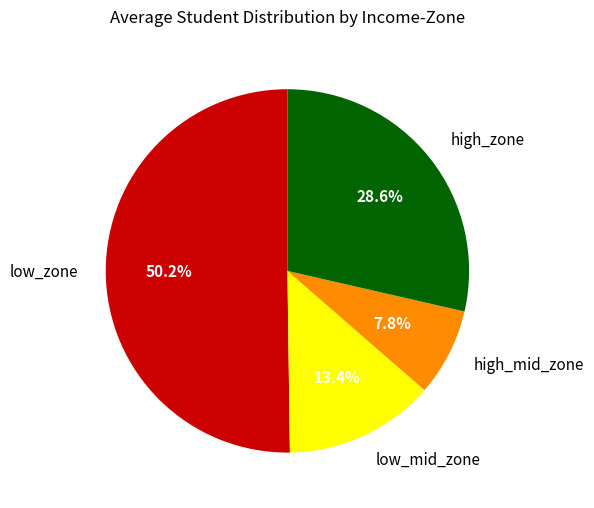

What is the largest slice in the pie chart?

low_zone